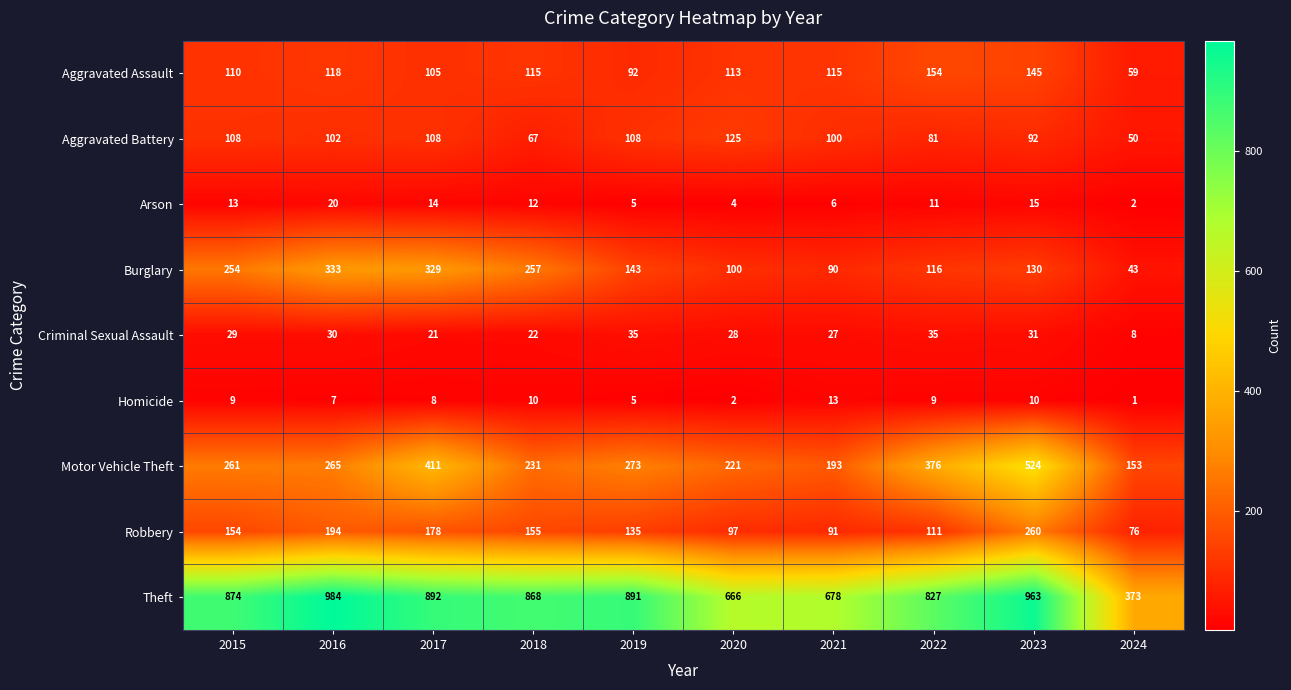

The Criminal Sexual Assault series shows 12 at 2023. True or false?

False